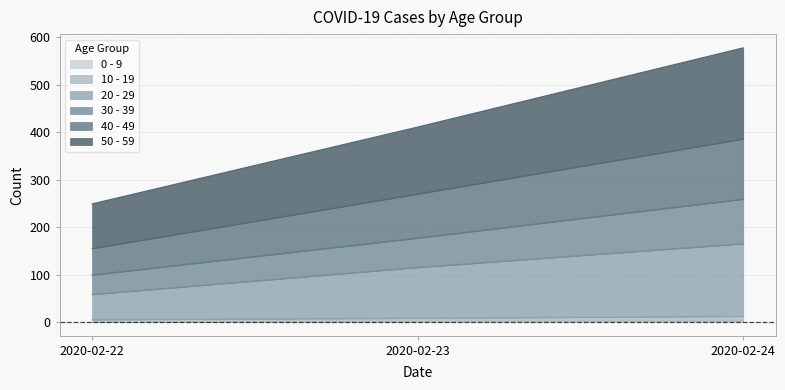

Which category has the lowest value across all series?

2020-02-22